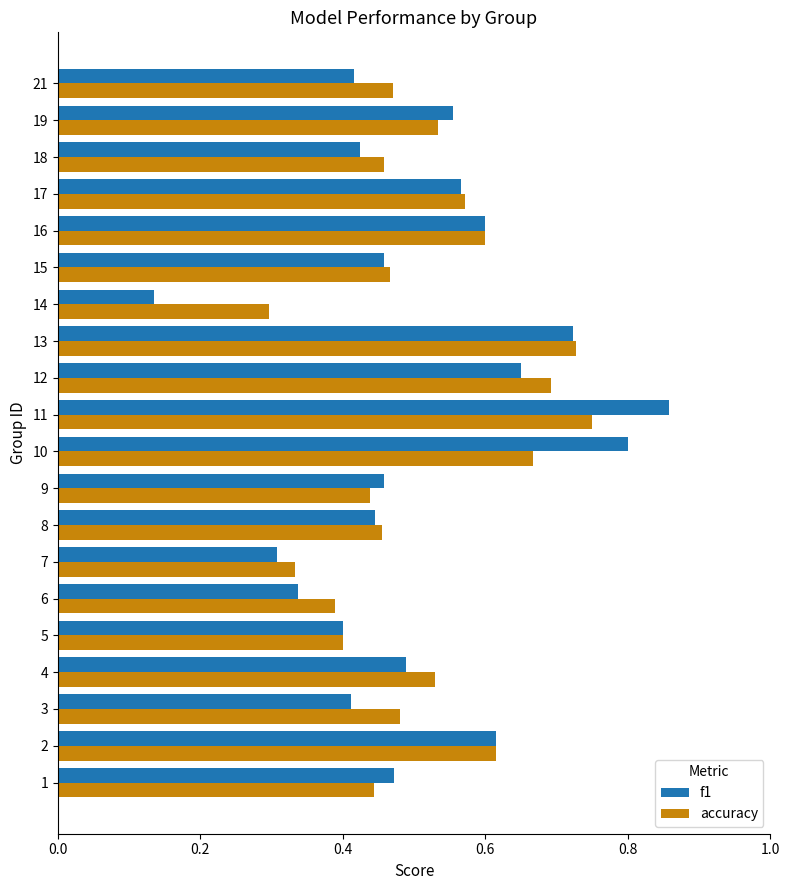

Between 11 and 21, which series saw the biggest shift?

f1